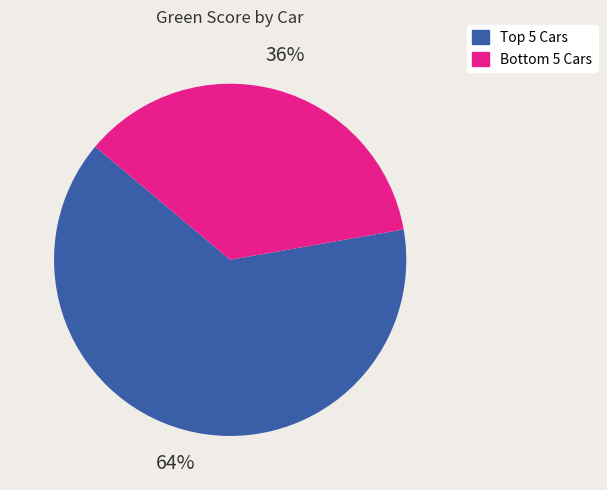

To the nearest percent, what is the difference between the largest and smallest slice percentages?

28%